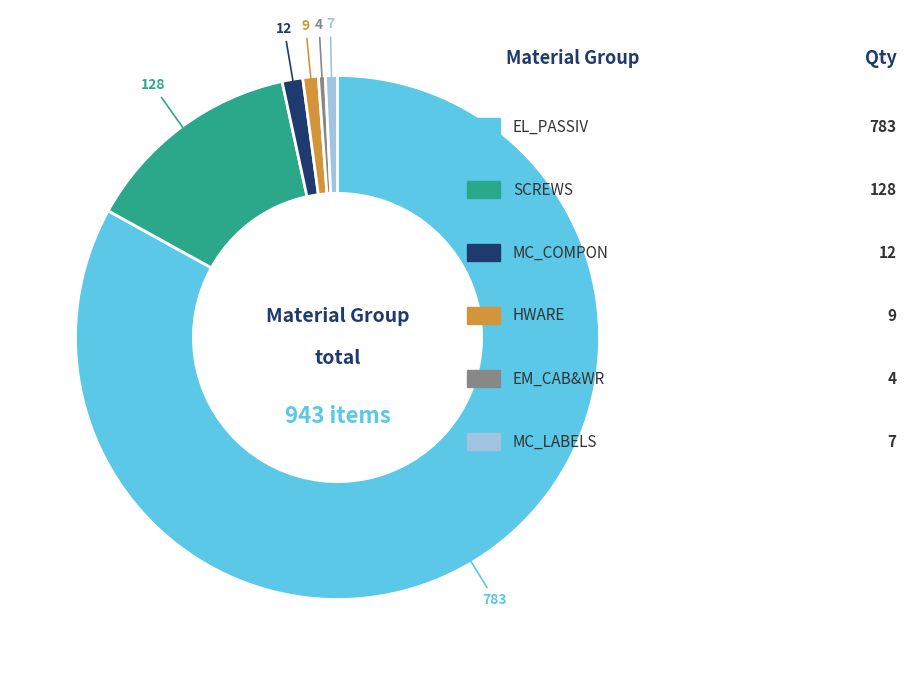

Is there any slice that represents more than half of the pie?

Yes